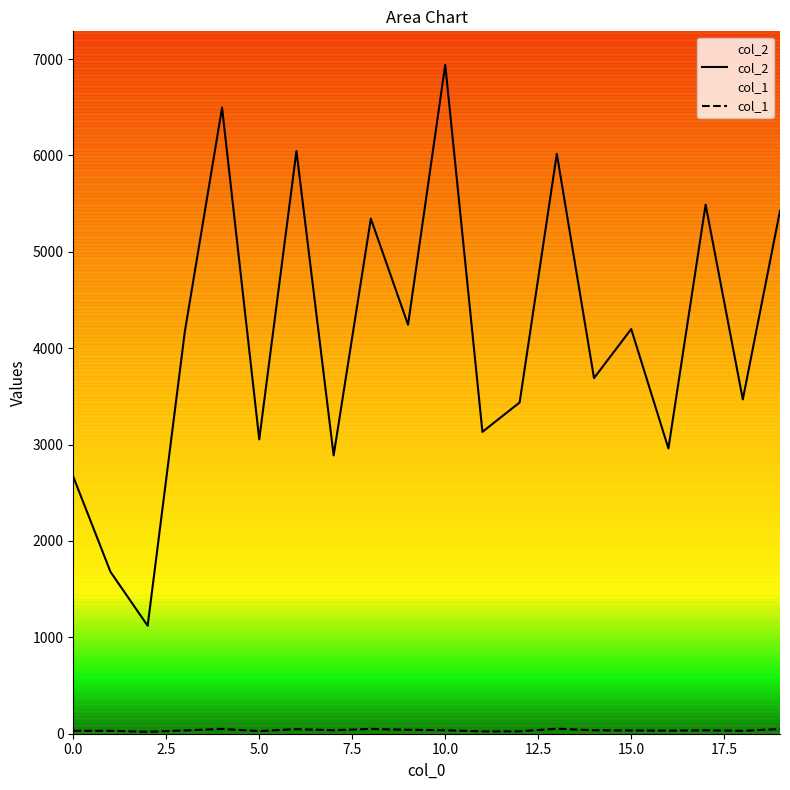

Which series has the widest spread of values?

col_2